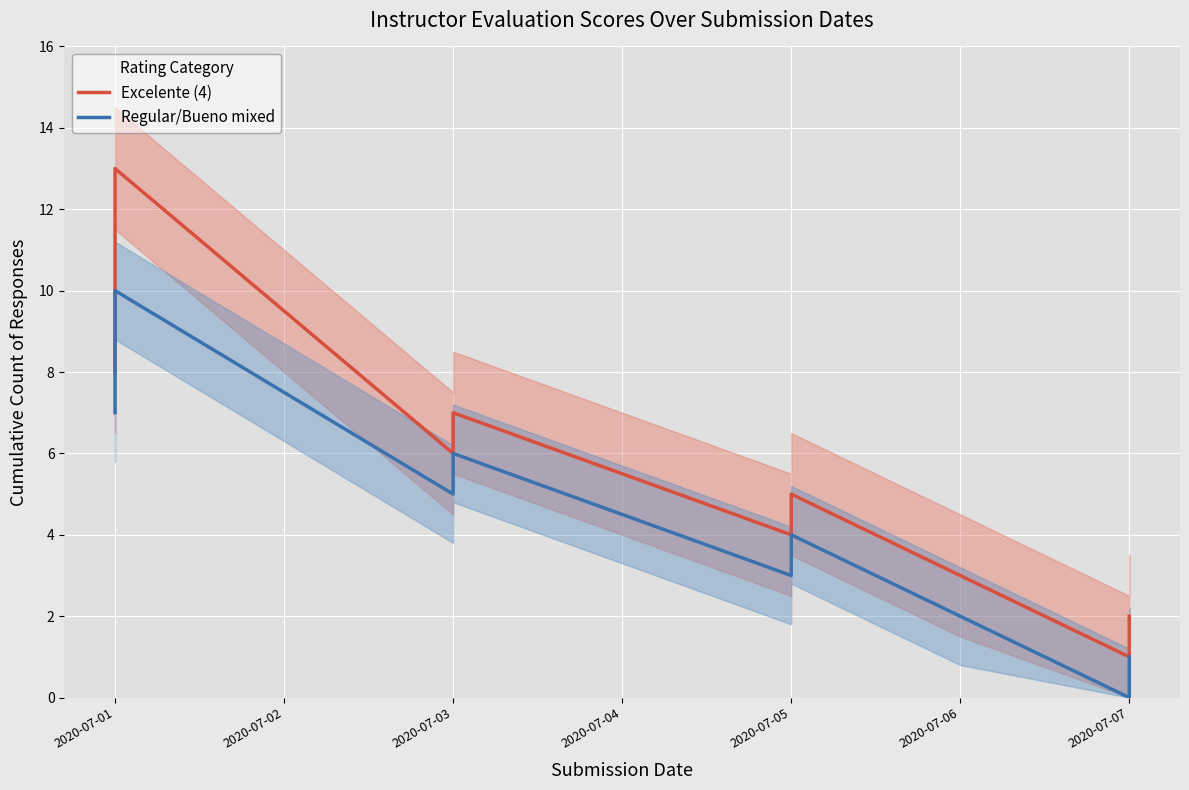

What is the value of the Regular/Bueno mixed point at the 3rd from the left?

7